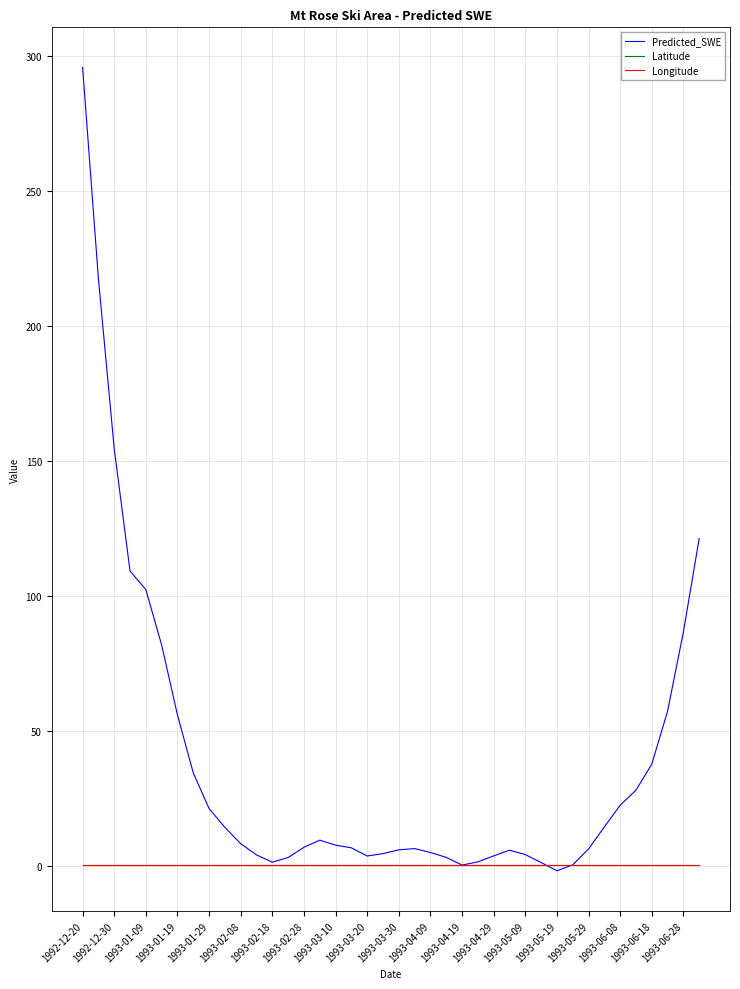

Which series has the largest range (max minus min)?

Predicted_SWE